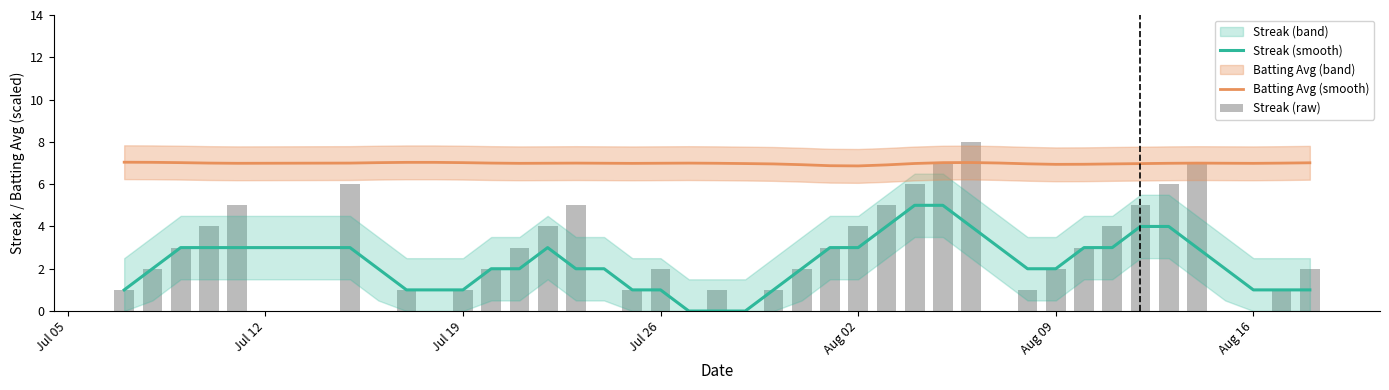

What is the minimum value for Batting Avg (smooth)?

6.9